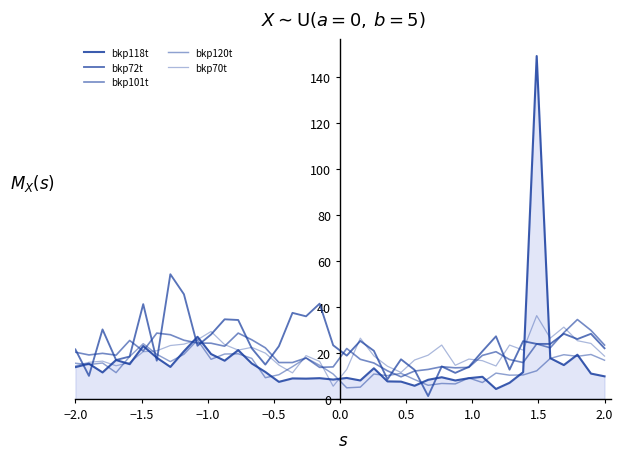

Does the chart have visible grid lines?

No